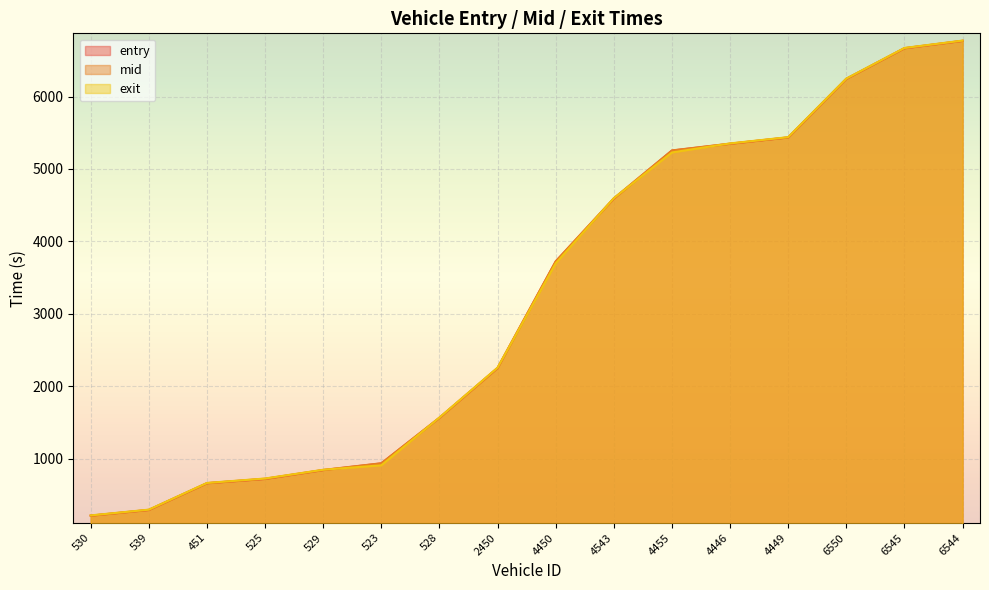

At 525, list the series in order from smallest to largest.

entry, mid, exit